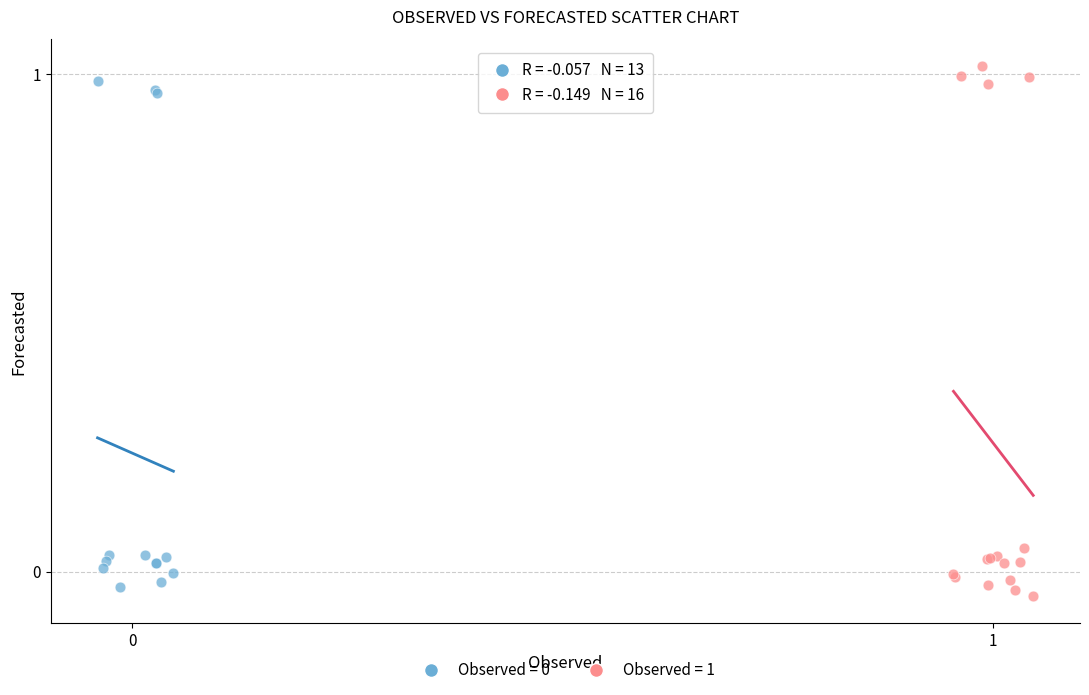

Which series reaches the maximum Y coordinate?

Observed = 1